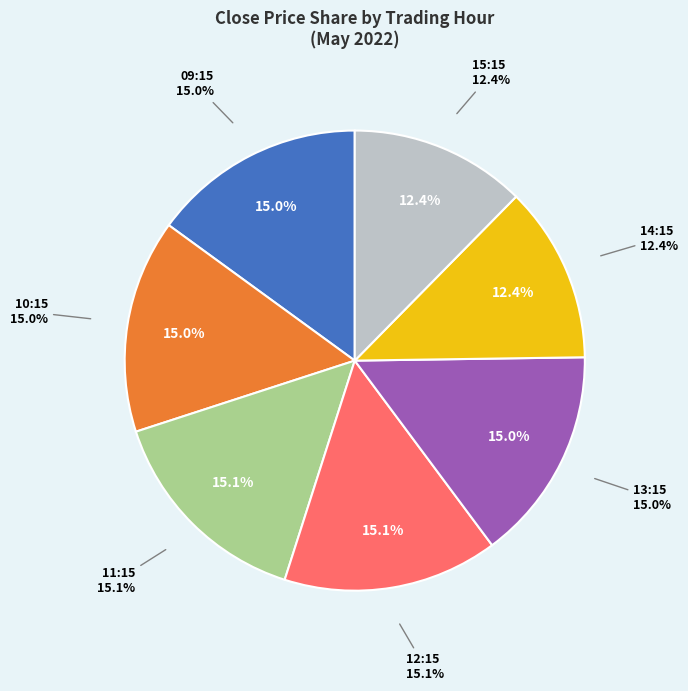

Is it true that 6 is 3% of the pie?

True